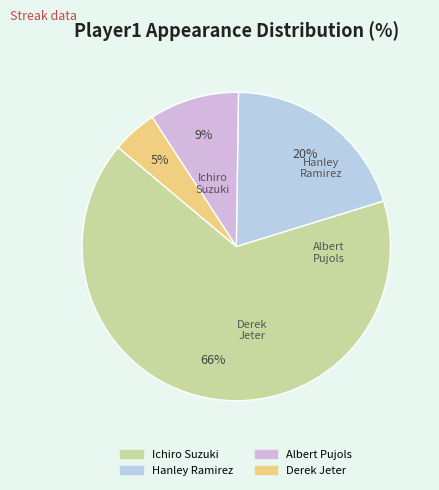

Is there a majority slice in this chart?

Yes